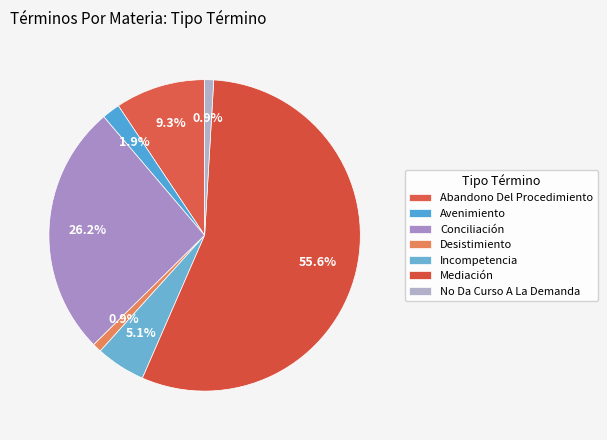

To the nearest percent, what is the combined percentage of Incompetencia and Mediación?

61%